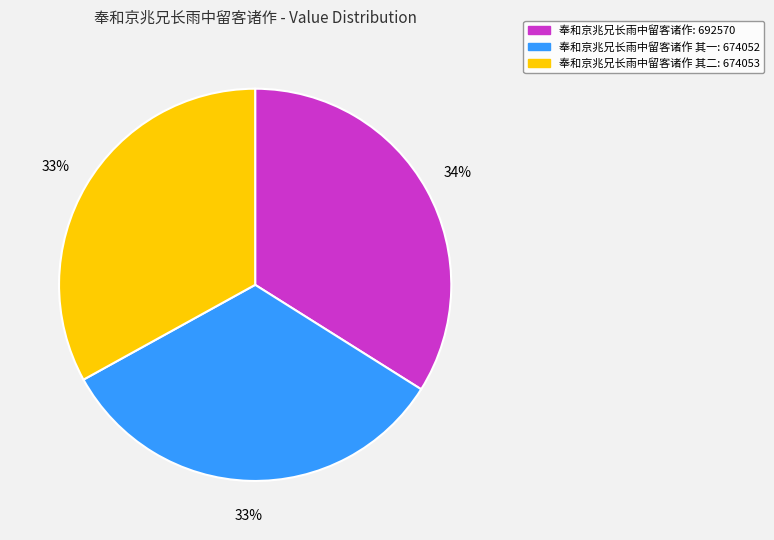

How many slices are in this pie chart?

3